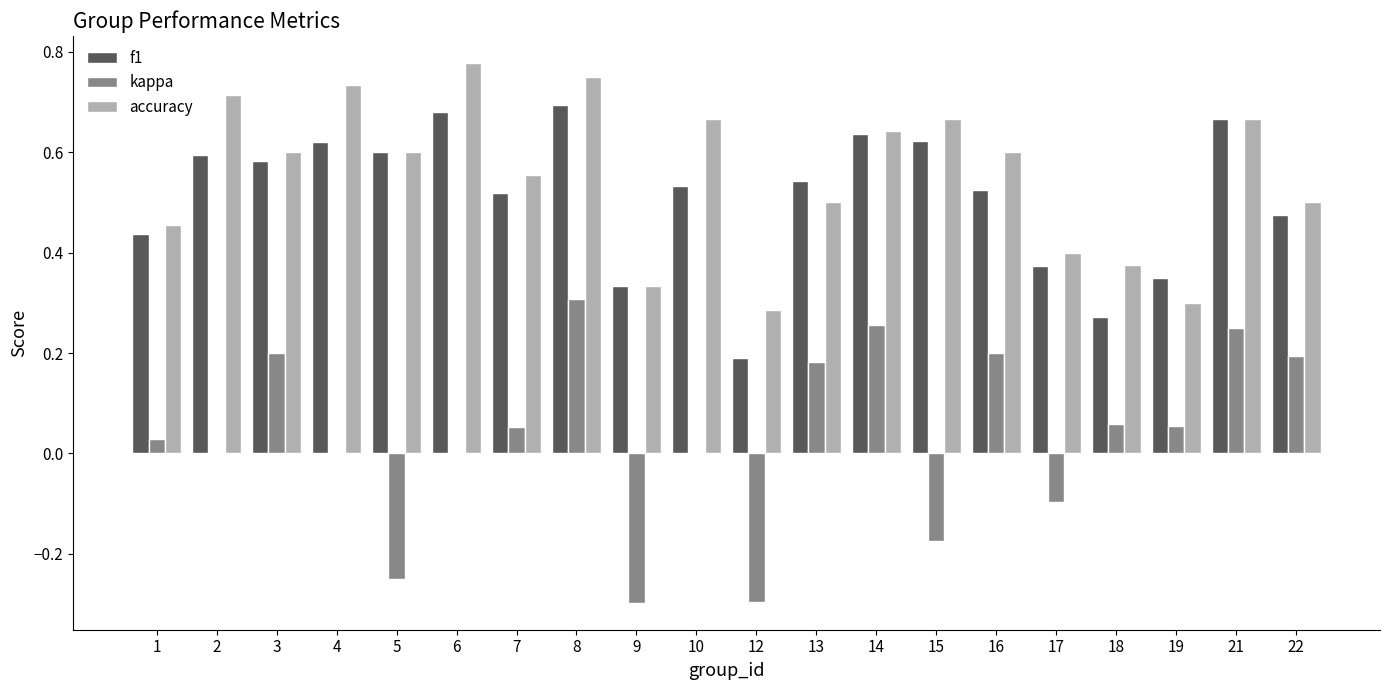

True or false: accuracy has a value of 0.6 at 7.

True